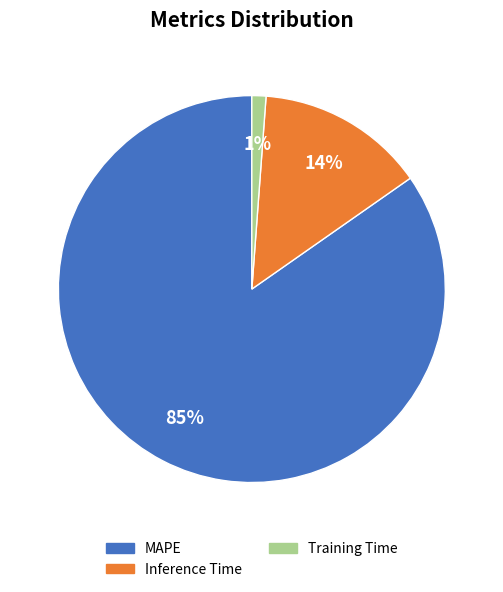

The MAPE slice represents 97% of the pie. True or false?

False